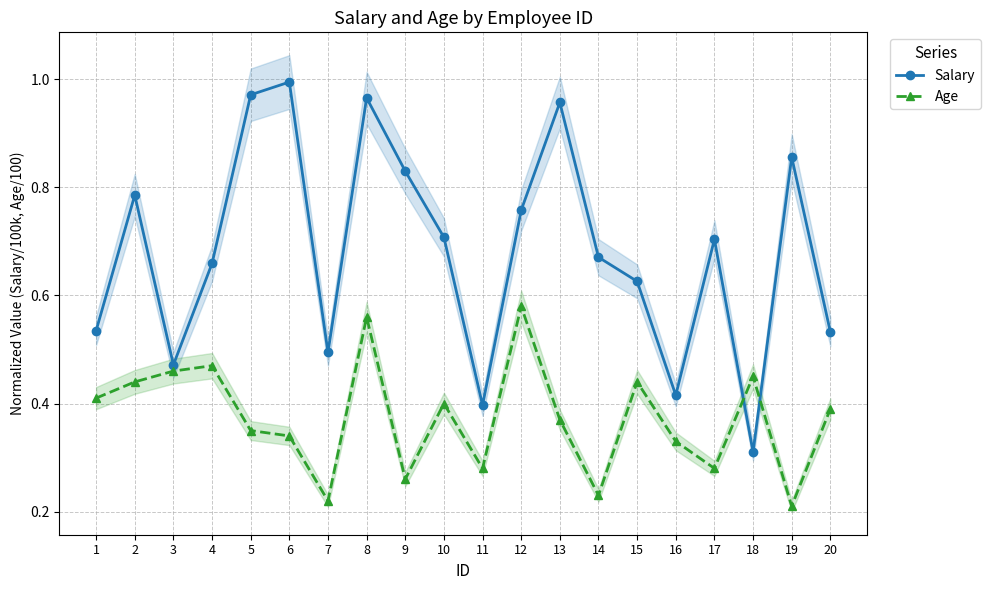

True or false: Age and Salary cross at least once.

True